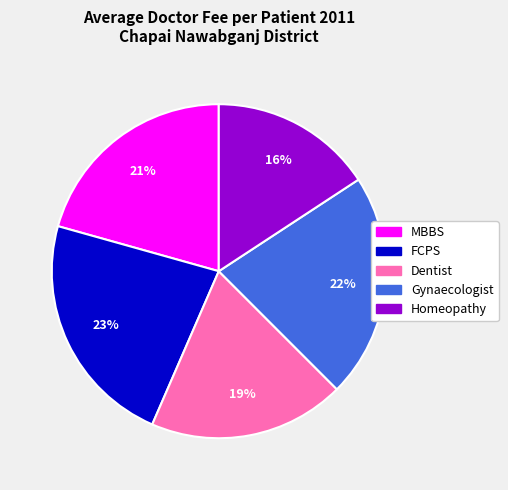

Is Dentist the majority of the pie?

No